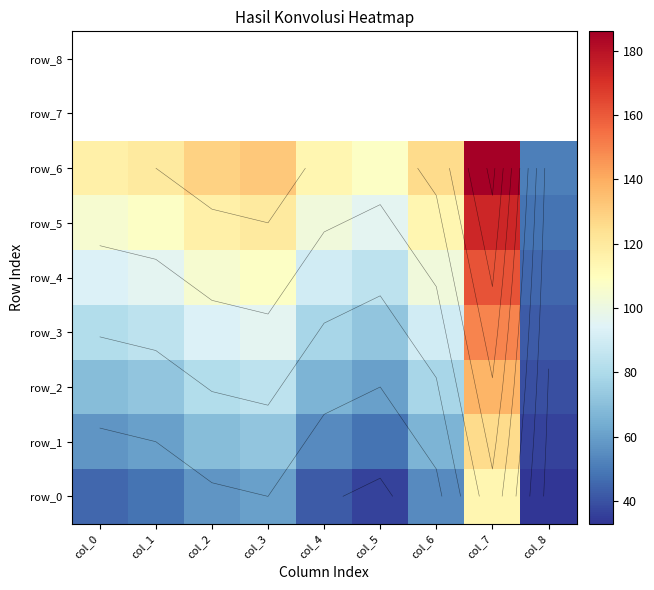

How many values in the row_4 series are below 96?

4